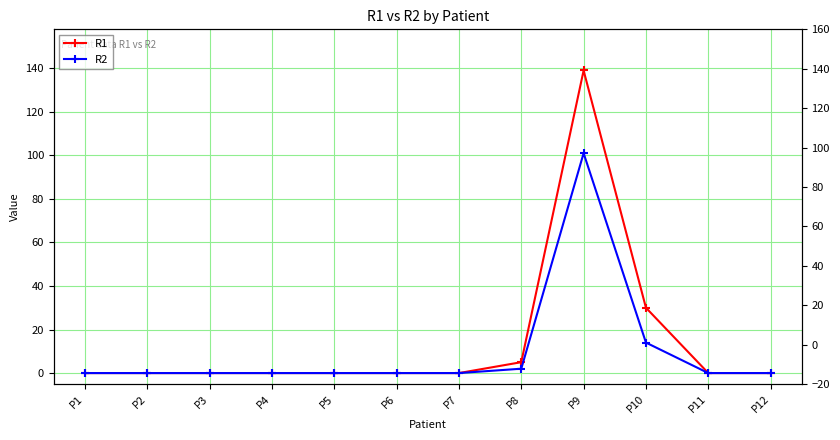

The value of R1 at P9 is 37. True or false?

False